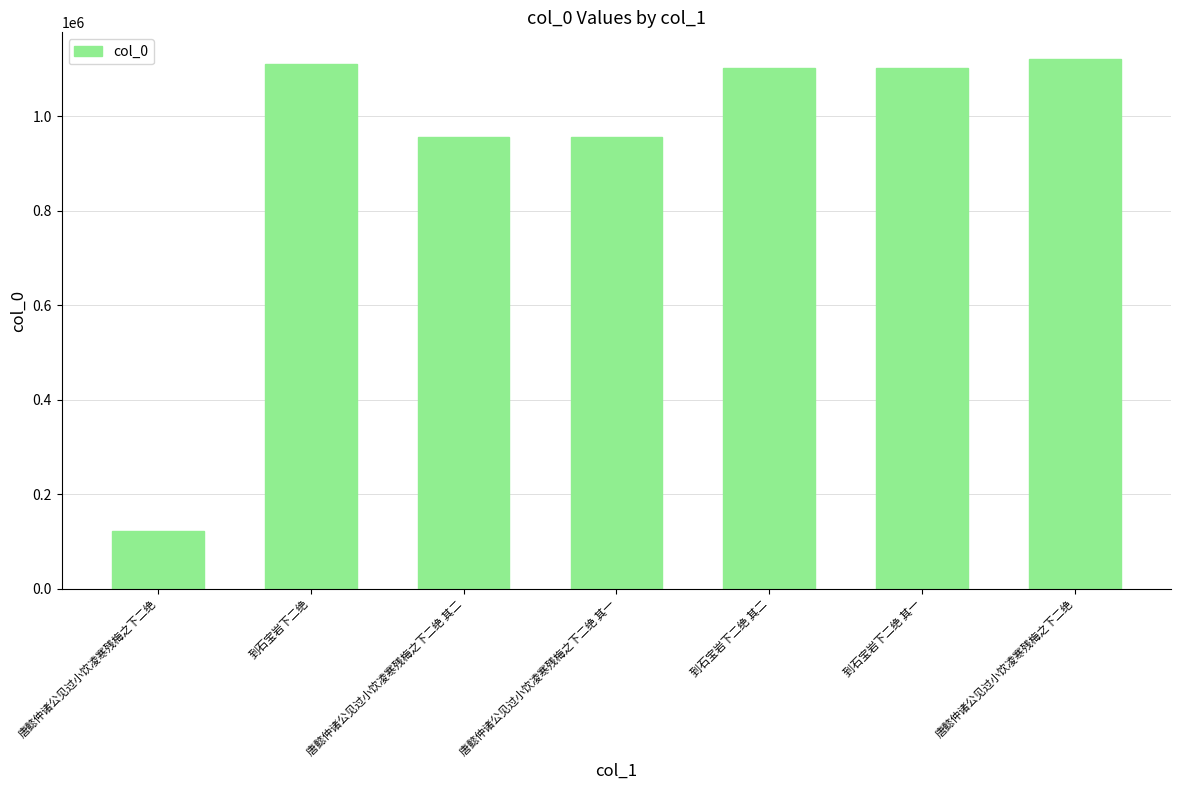

How many bars are there in total?

7